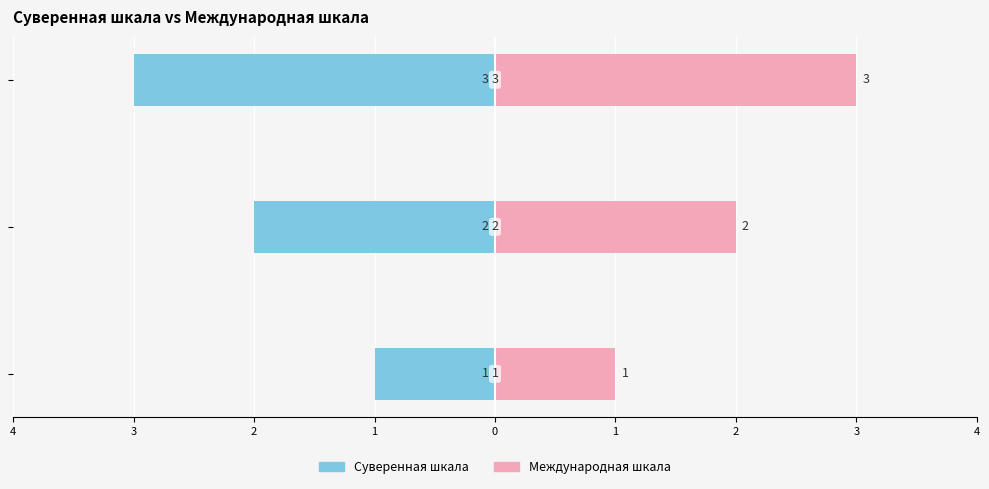

List the series in order of their overall mean, highest first.

Международная шкала, Суверенная шкала